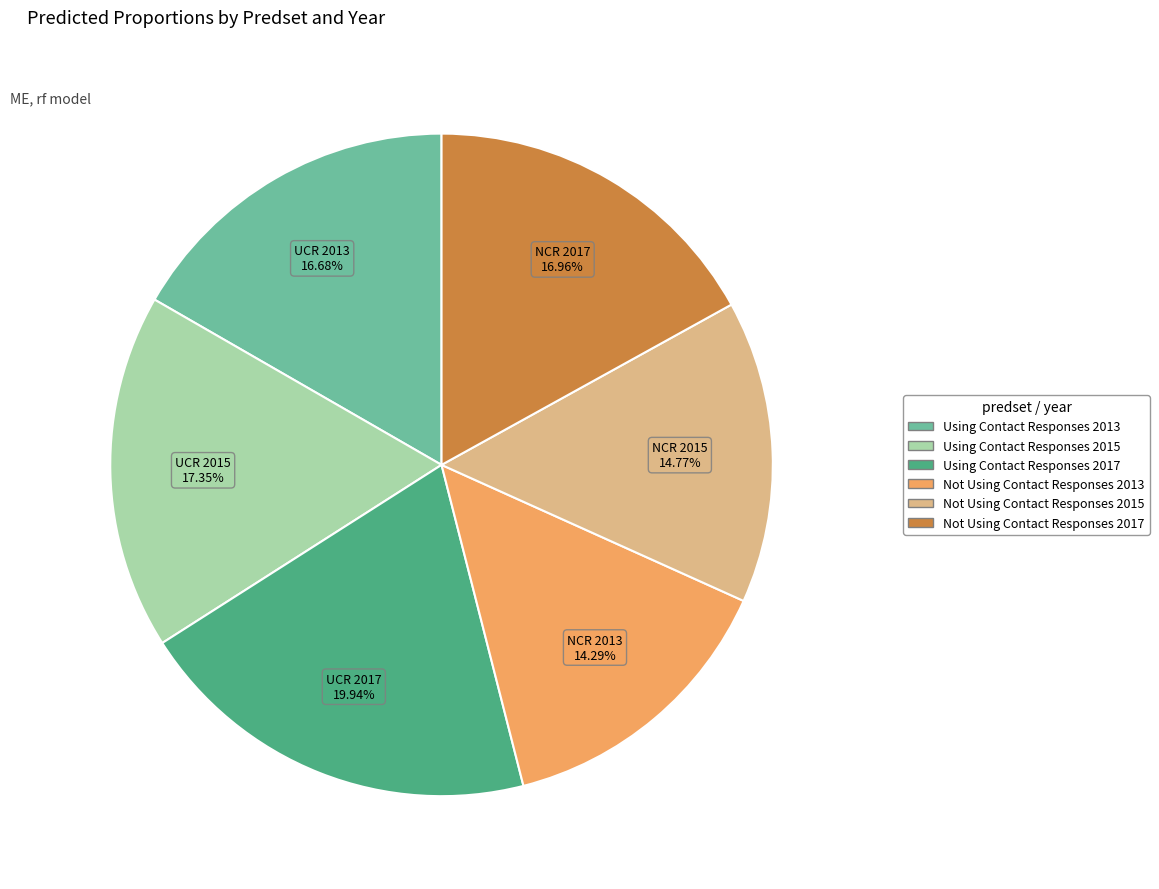

How much of the chart is everything except Using Contact Responses 2013?

83.3%